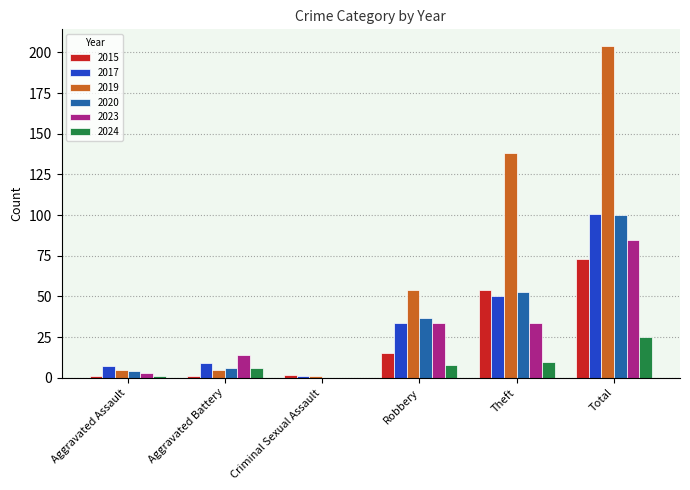

Are the bars horizontal?

No